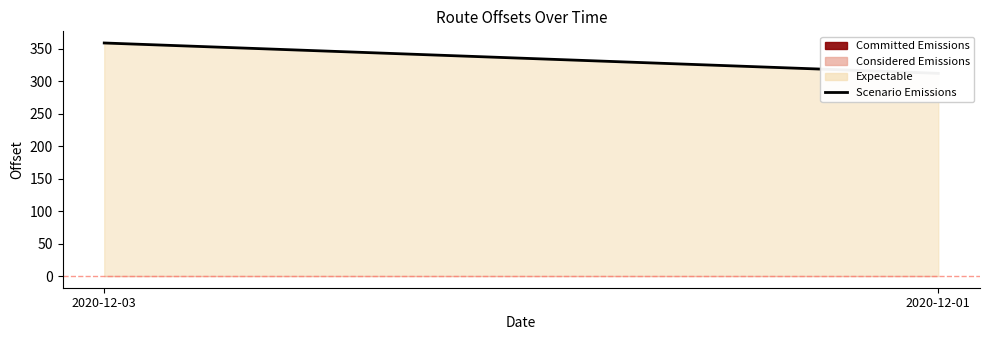

Does the chart have visible grid lines?

No